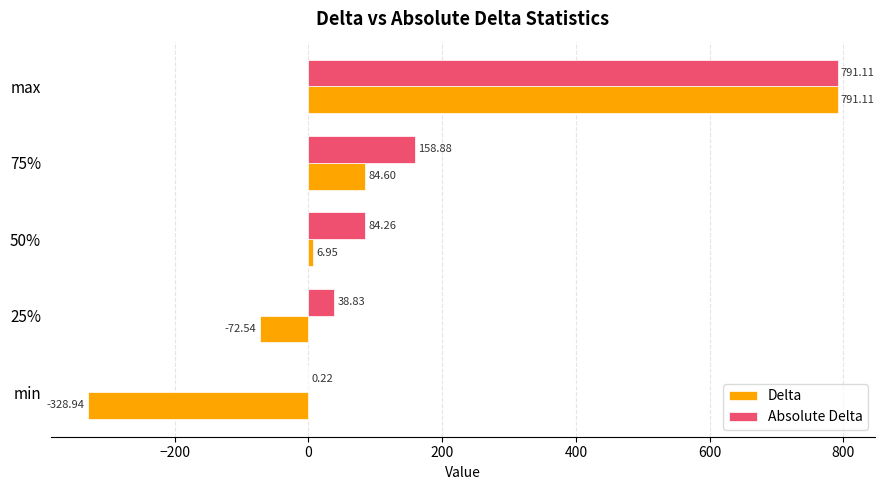

Which category has the highest value in the Delta series?

max